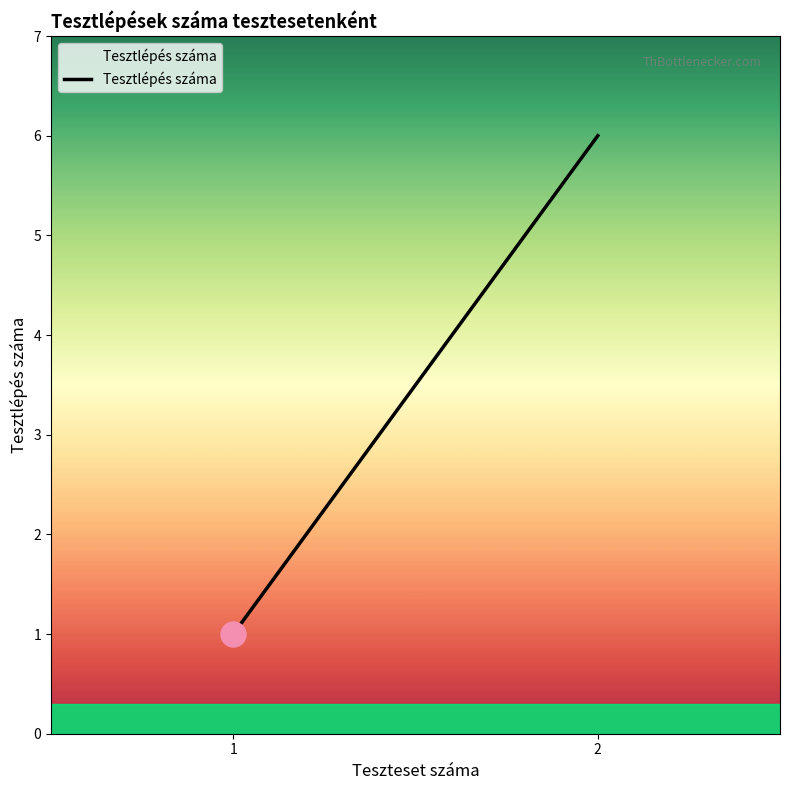

What is the average value?

3.5